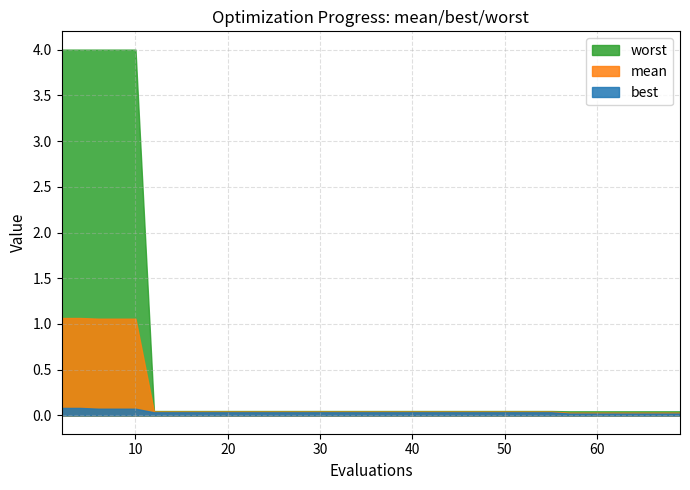

True or false: best and mean intersect in this chart.

False